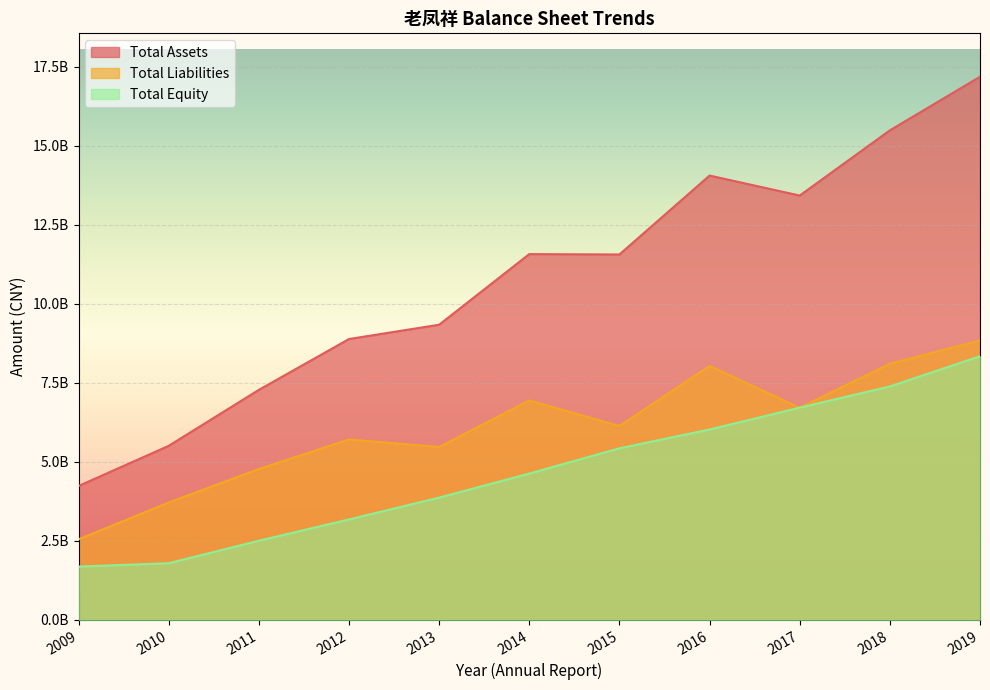

How many lines are shown in the chart?

3